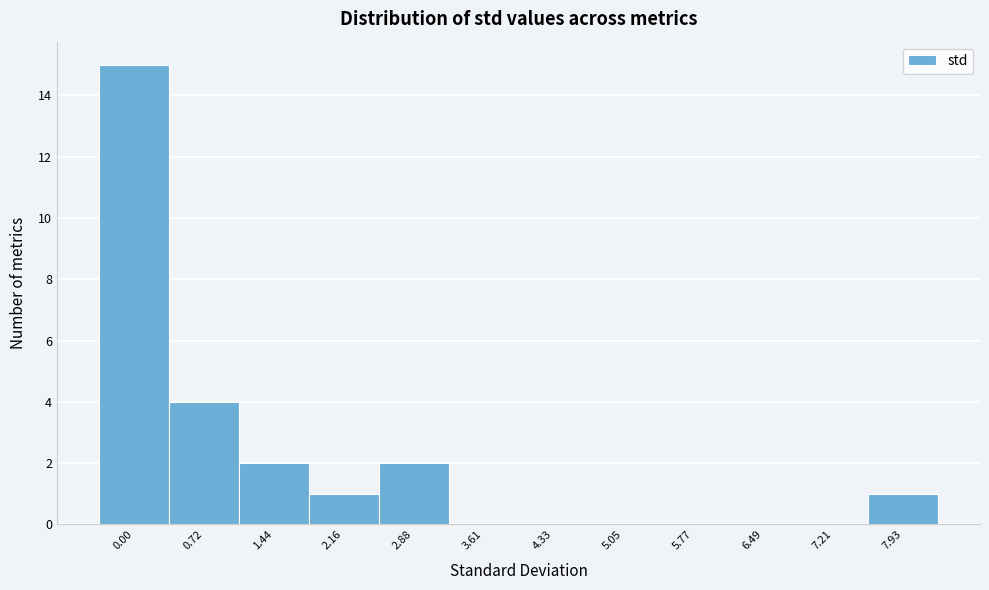

Reading right to left, list all the values displayed in this chart.

7.93=1	7.21=0	6.49=0	5.77=0	5.05=0	4.33=0	3.61=0	2.88=2	2.16=1	1.44=2	0.72=4	0.00=15